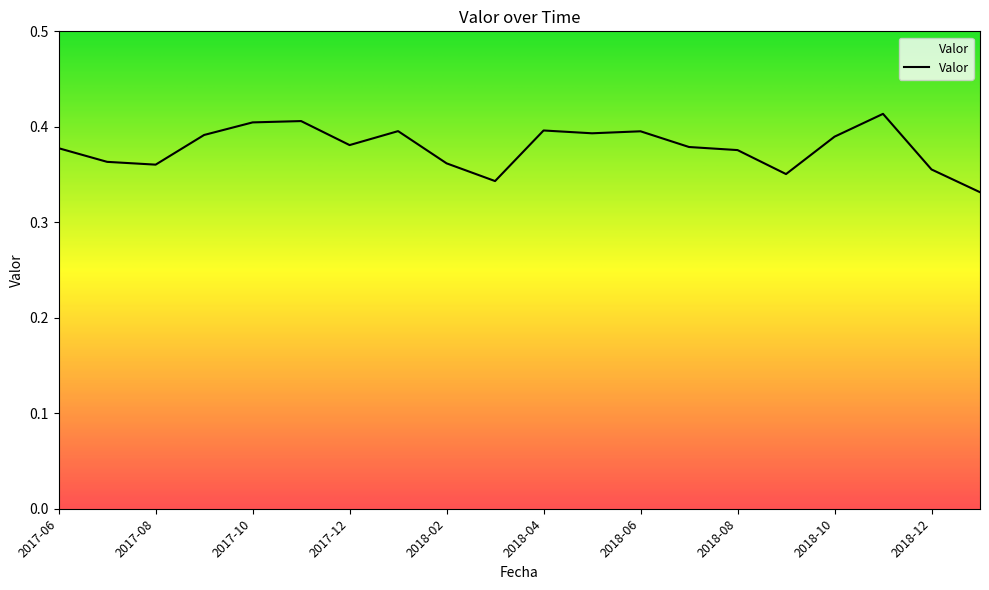

True or false: the data has more than 1 interior local peaks.

True